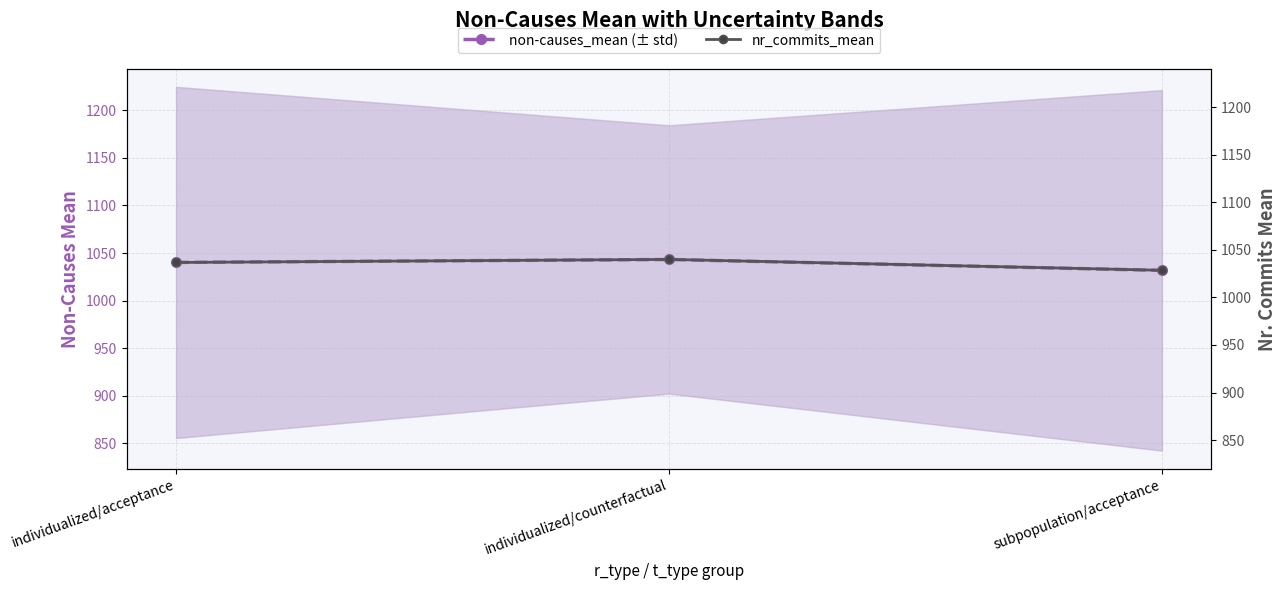

Which series has the largest range (max minus min)?

non-causes_mean (± std)